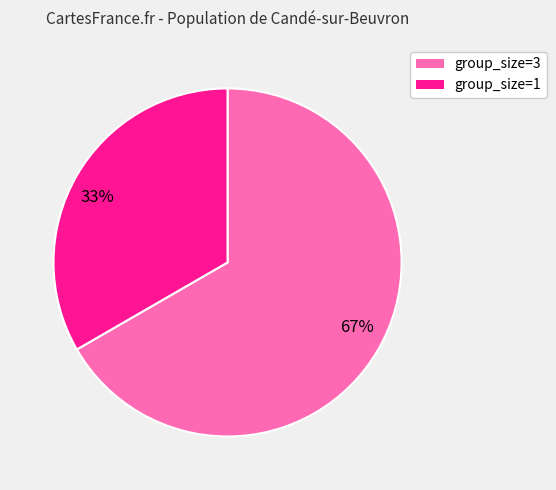

Is it true that group_size=3 is 79% of the pie?

False